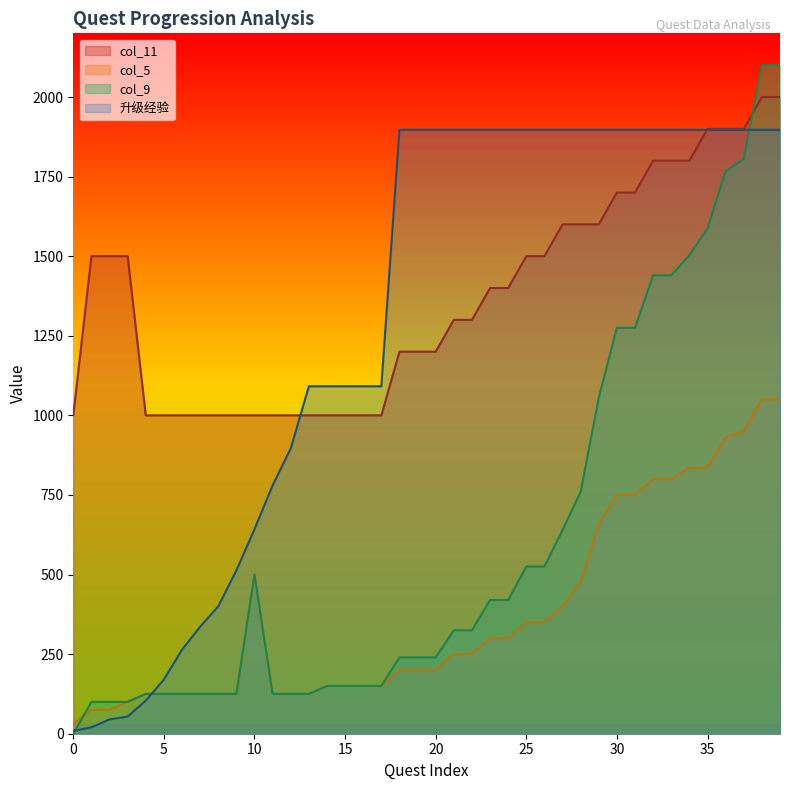

At 6, list the series in order from smallest to largest.

col_5, col_9, 升级经验, col_11